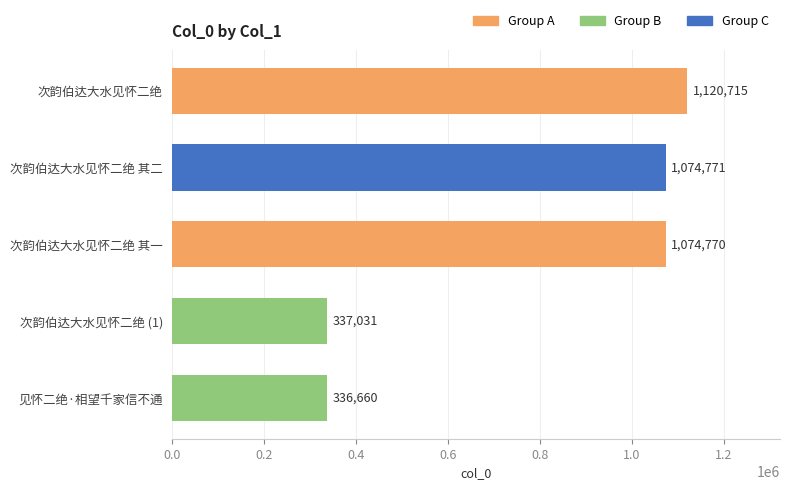

What is the maximum value shown in the chart?

1120715